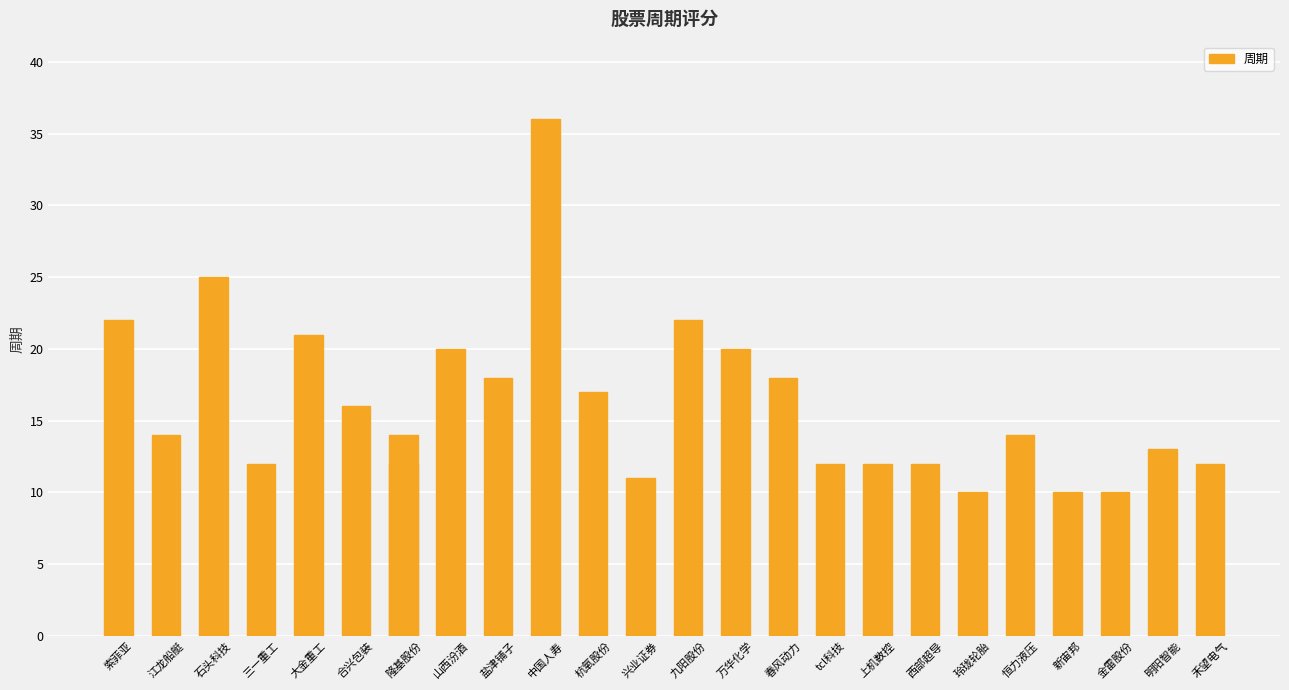

Between 杭氧股份 and 西部超导, which is larger?

杭氧股份